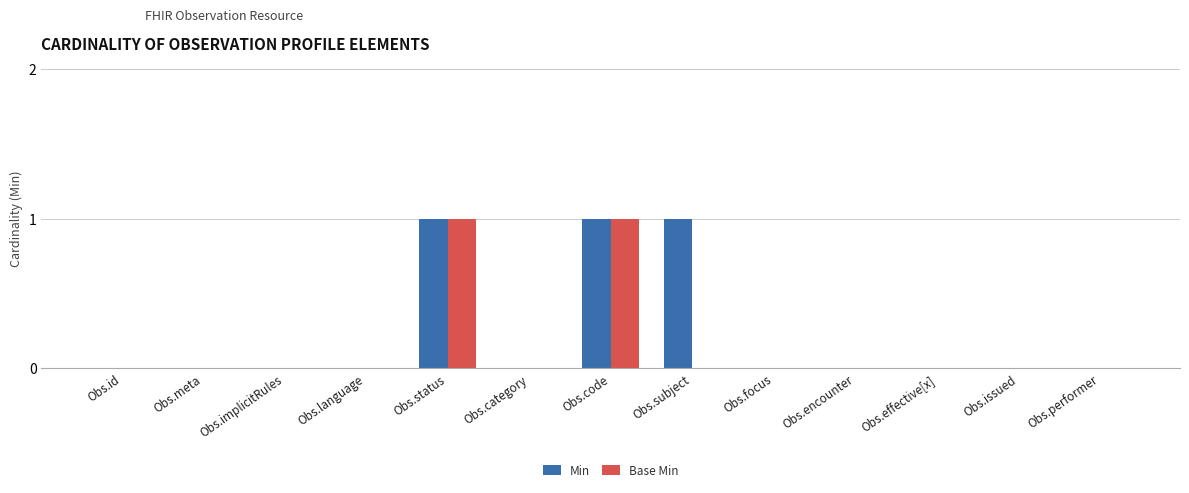

What is the sum of all Min values?

3